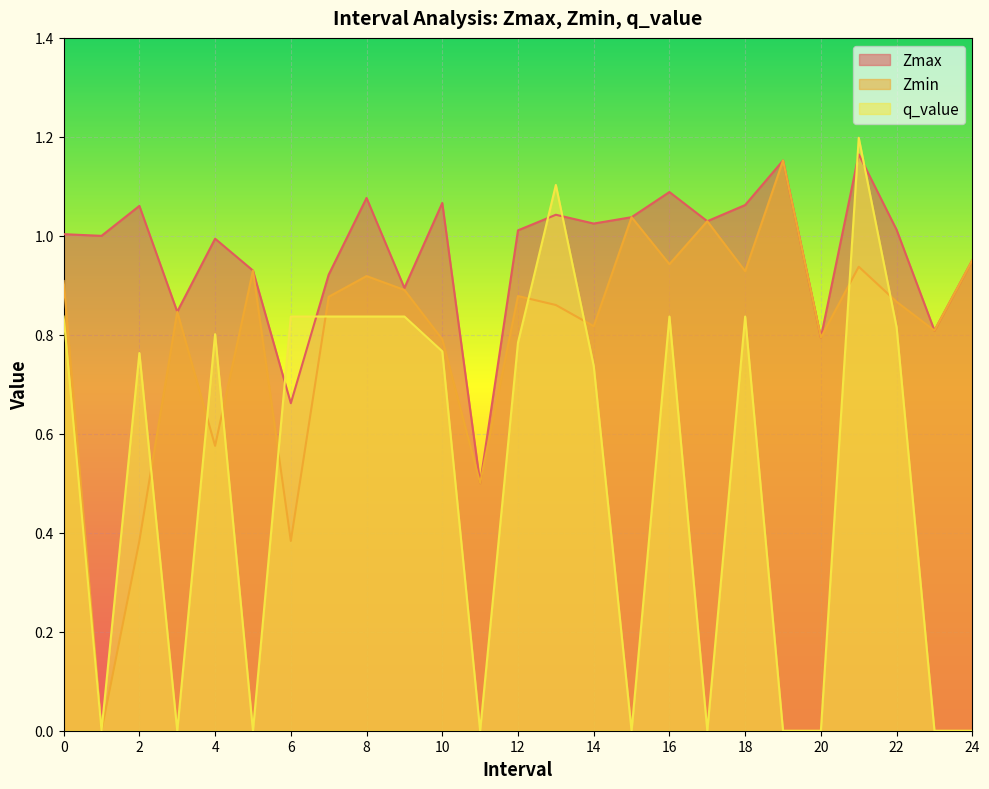

What position from the left is 18.0?

19